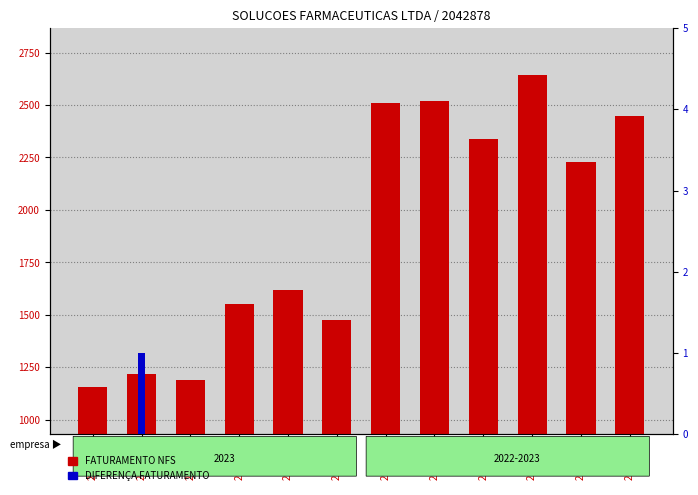

At which label does FATURAMENTO NFS reach its peak?

2023-03